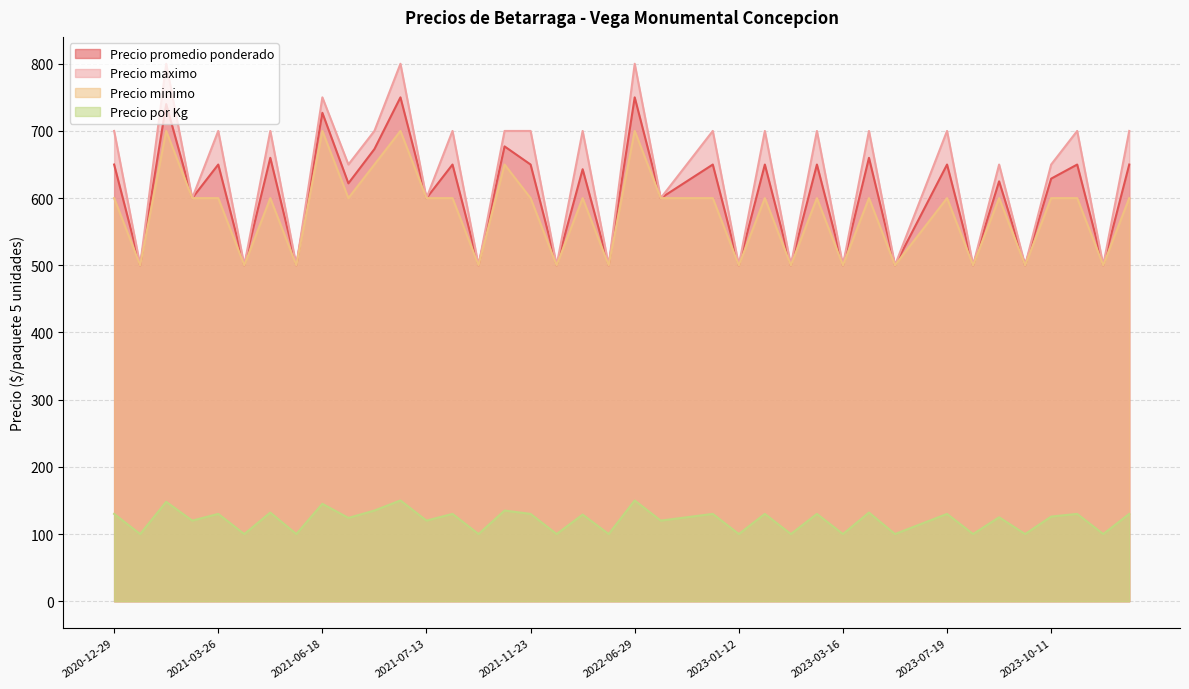

Does the chart have visible grid lines?

Yes